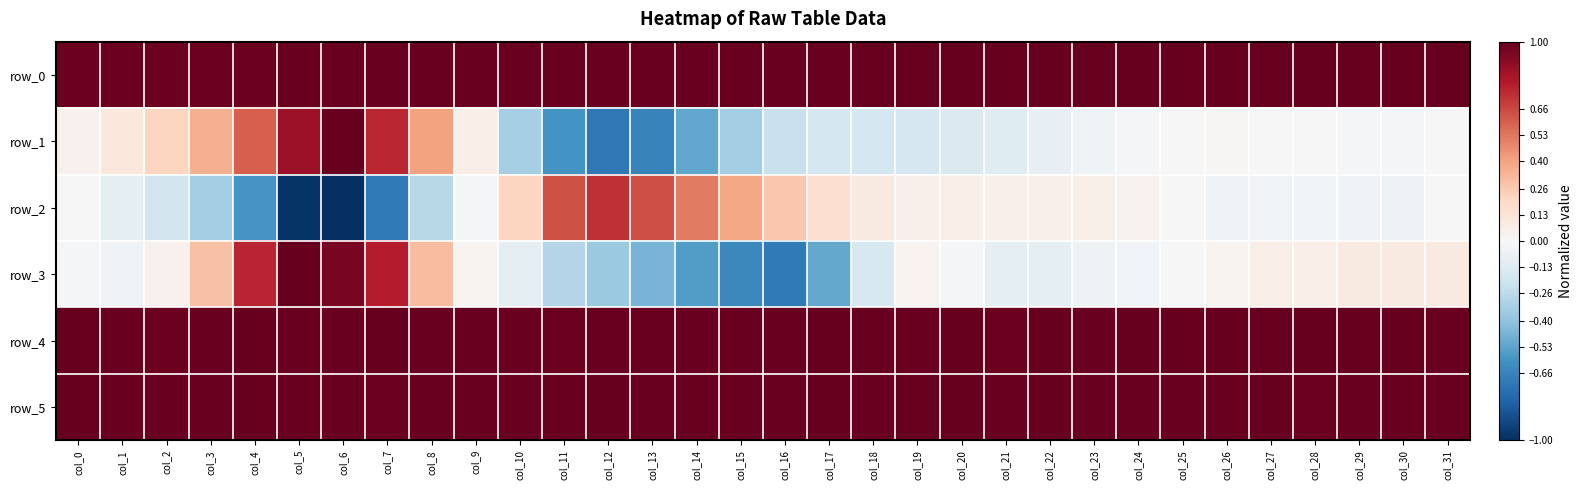

What is the difference between the highest and lowest values at col_13?

1.7